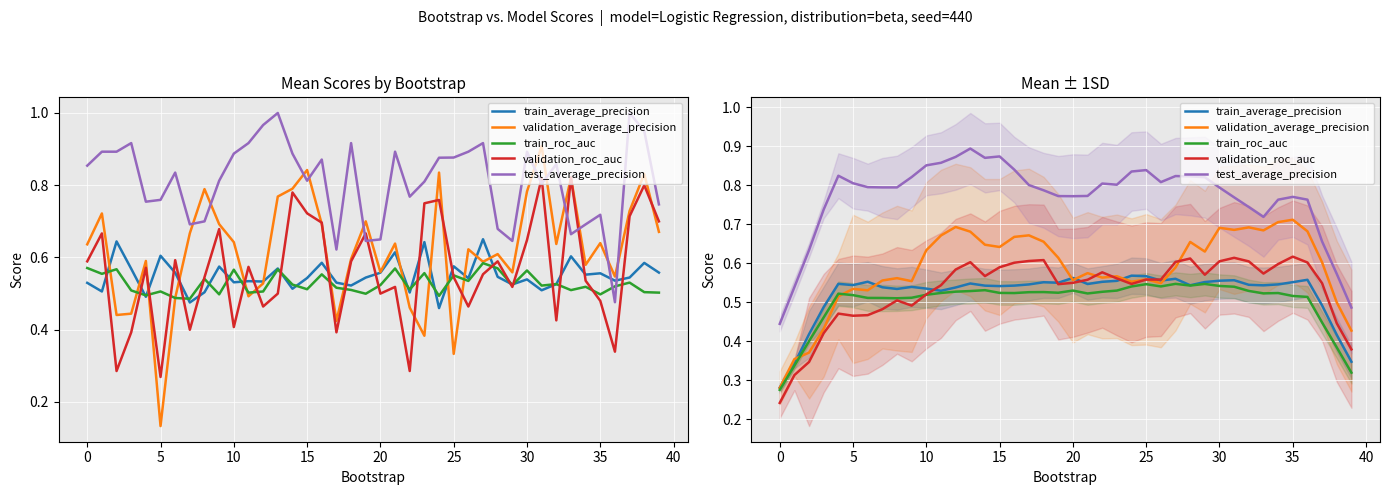

What is the label of the 39th point from the left?

38